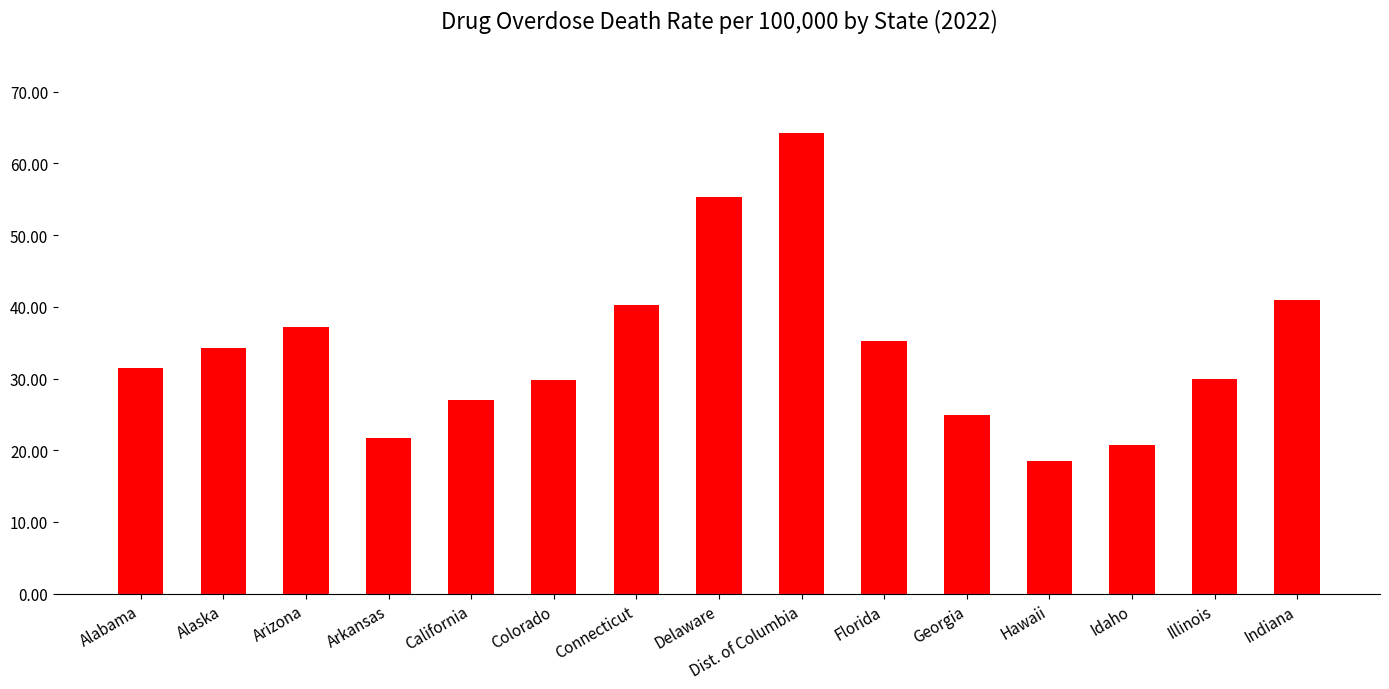

Is it true that the value at Connecticut is 40.3?

True